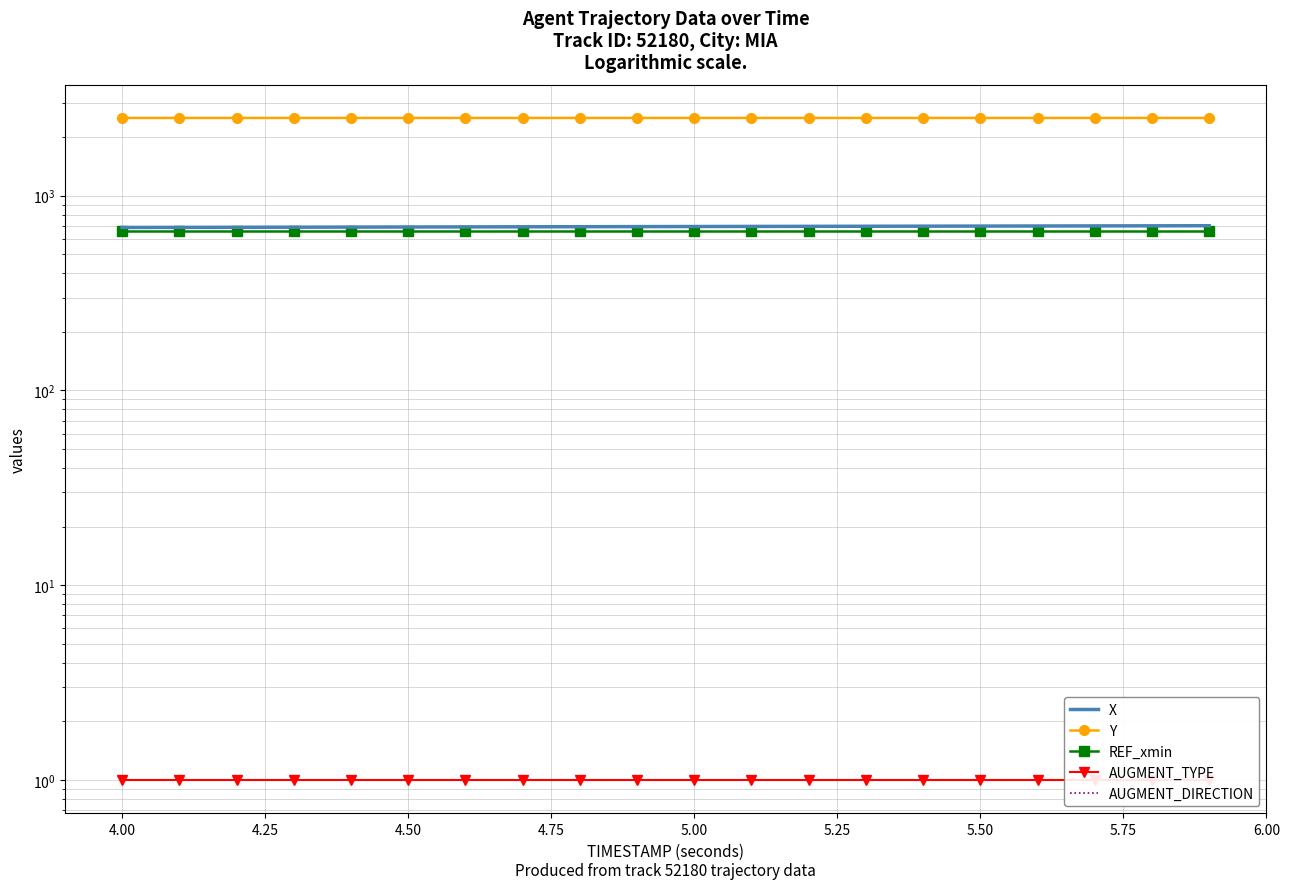

True or false: Y has more than 1 points higher than both neighbors.

False